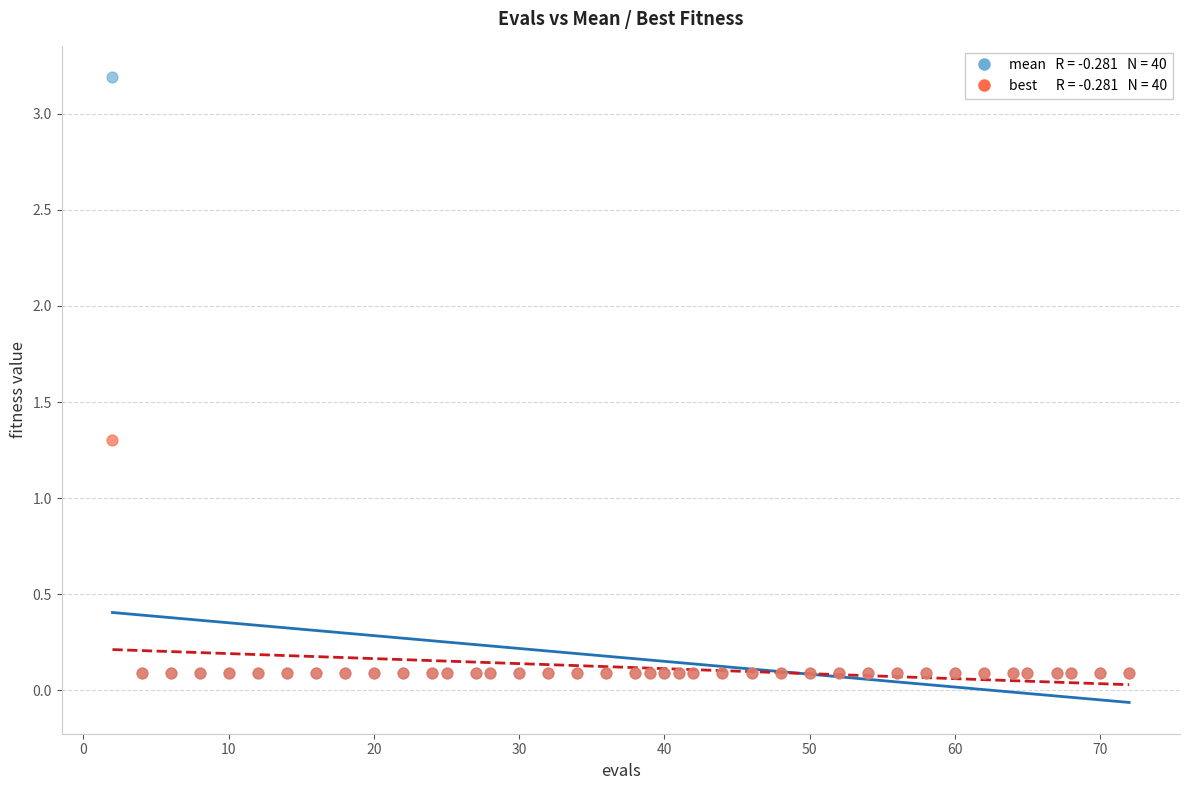

Across all series, what Y value is closest to 1?

1.3